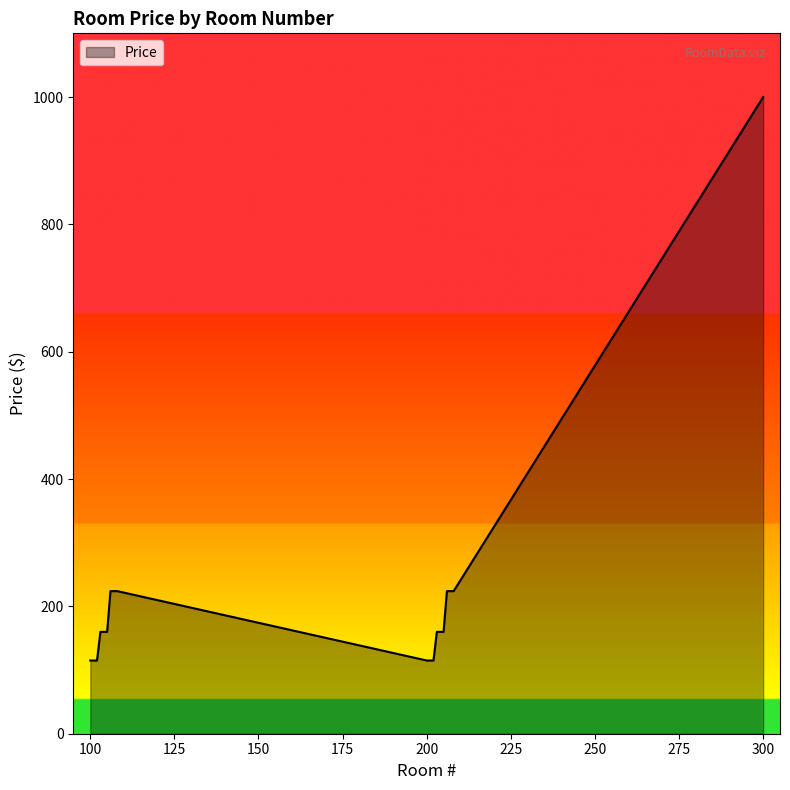

What is the difference between the maximum and minimum values?

885